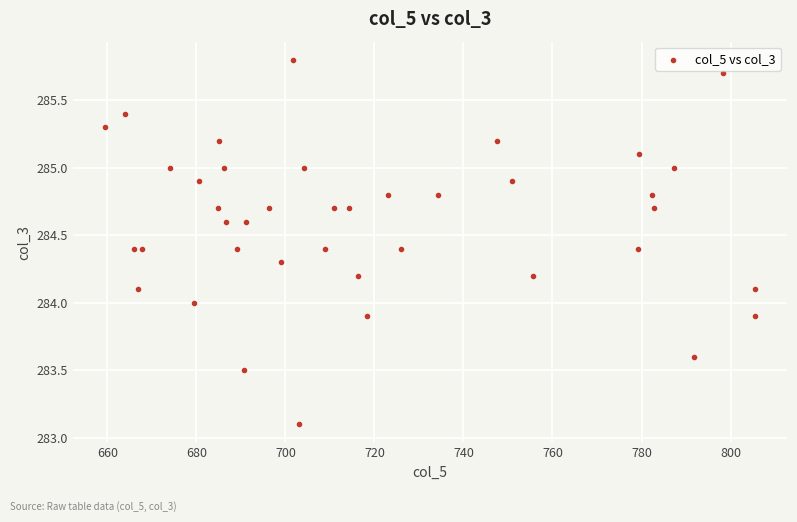

What is the range of Y values (max minus min)?

2.7